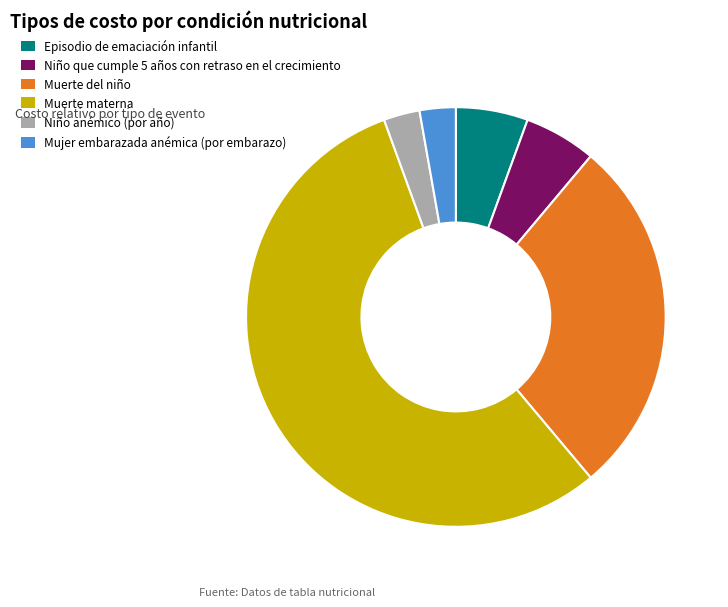

Which slice represents more than half of the pie?

Muerte materna